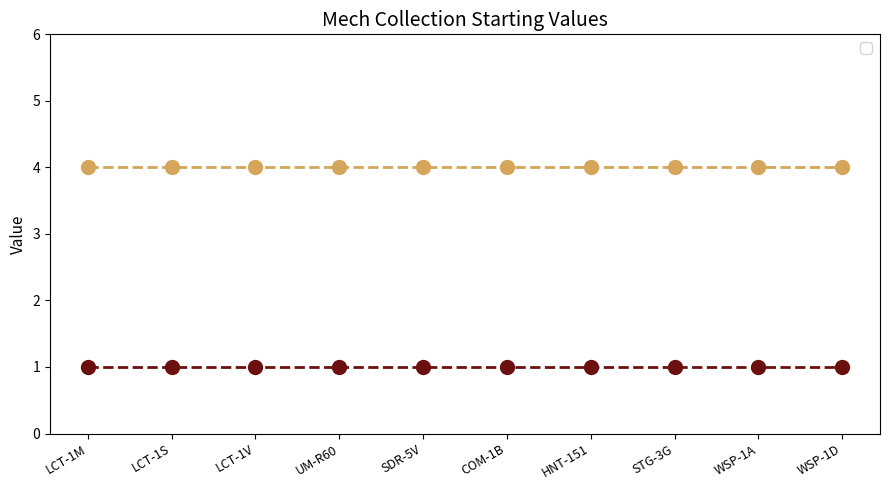

Reading left to right, transcribe all the data shown in this chart.

_1: mechdef_locust_LCT-1M=1	mechdef_locust_LCT-1S=1	mechdef_locust_LCT-1V=1	mechdef_urbanmech_UM-R60=1	mechdef_spider_SDR-5V=1	mechdef_commando_COM-1B=1	mechdef_hornet_HNT-151=1	mechdef_stinger_STG-3G=1	mechdef_wasp_WSP-1A=1	mechdef_wasp_WSP-1D=1
_2: mechdef_locust_LCT-1M=4	mechdef_locust_LCT-1S=4	mechdef_locust_LCT-1V=4	mechdef_urbanmech_UM-R60=4	mechdef_spider_SDR-5V=4	mechdef_commando_COM-1B=4	mechdef_hornet_HNT-151=4	mechdef_stinger_STG-3G=4	mechdef_wasp_WSP-1A=4	mechdef_wasp_WSP-1D=4